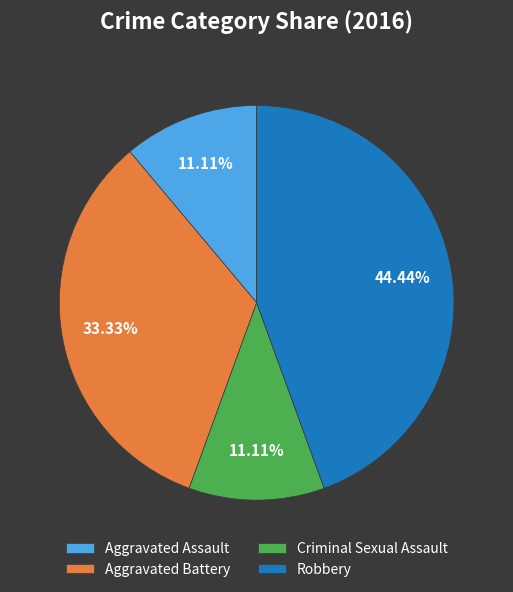

To the nearest percent, what is the combined percentage of Aggravated Assault and Criminal Sexual Assault?

22%